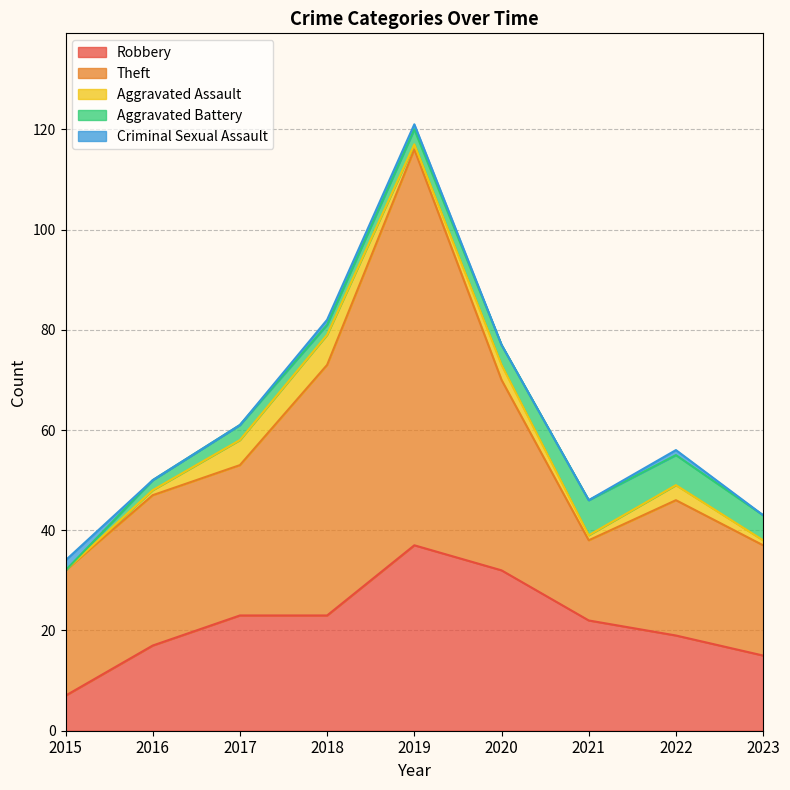

True or false: Theft and Aggravated Battery cross at least once.

False